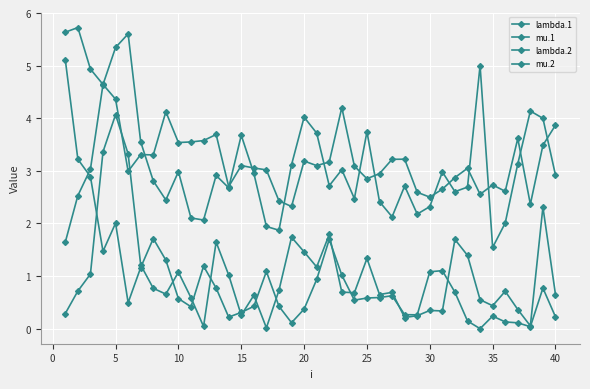

How many lines are shown in the chart?

4